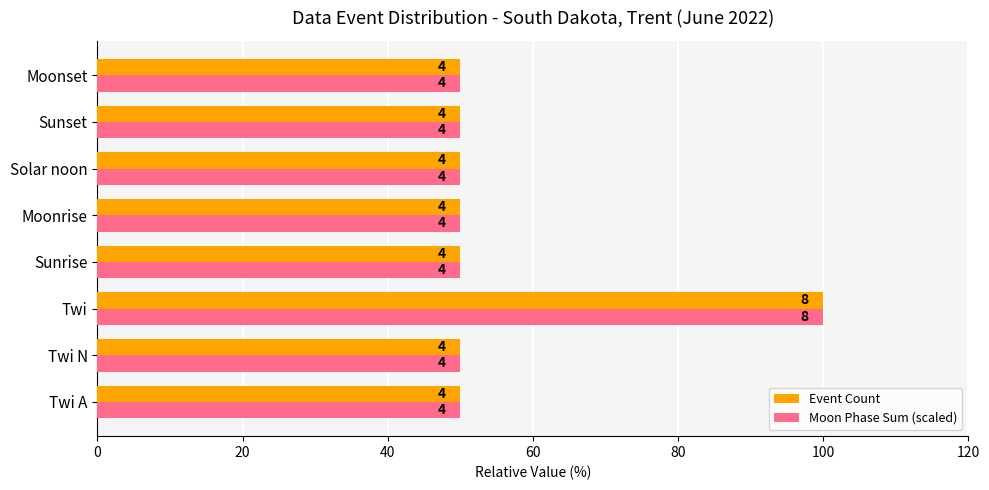

What is the value of the Moon Phase Sum (scaled) bar at the 4th from the left?

50